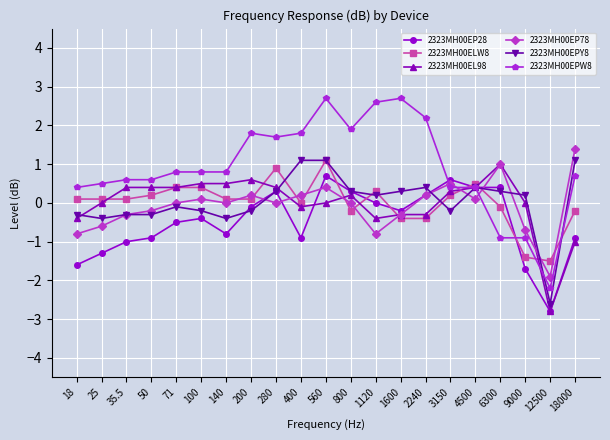

True or false: 2323MH00EP78 has more than 2 points higher than both neighbors.

True